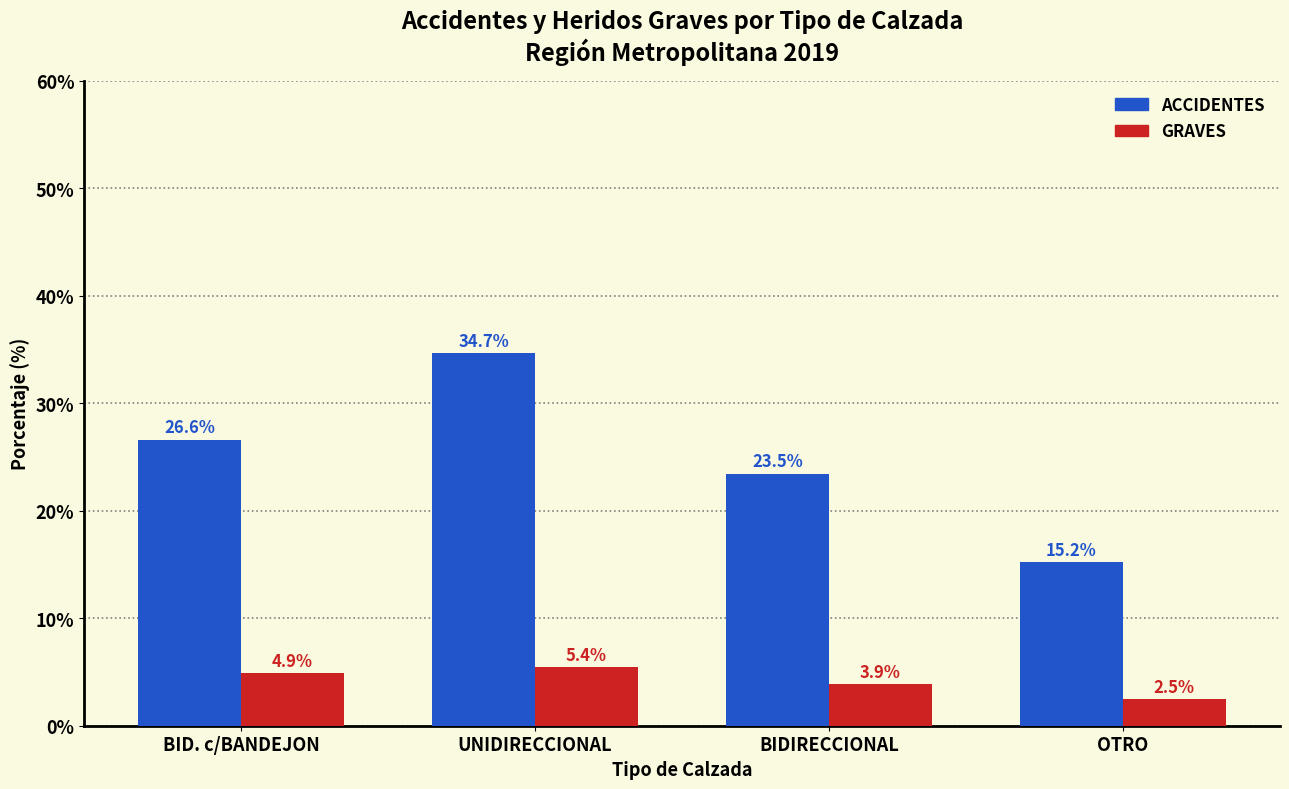

What is the label of the 2nd bar from the right?

BIDIRECCIONAL